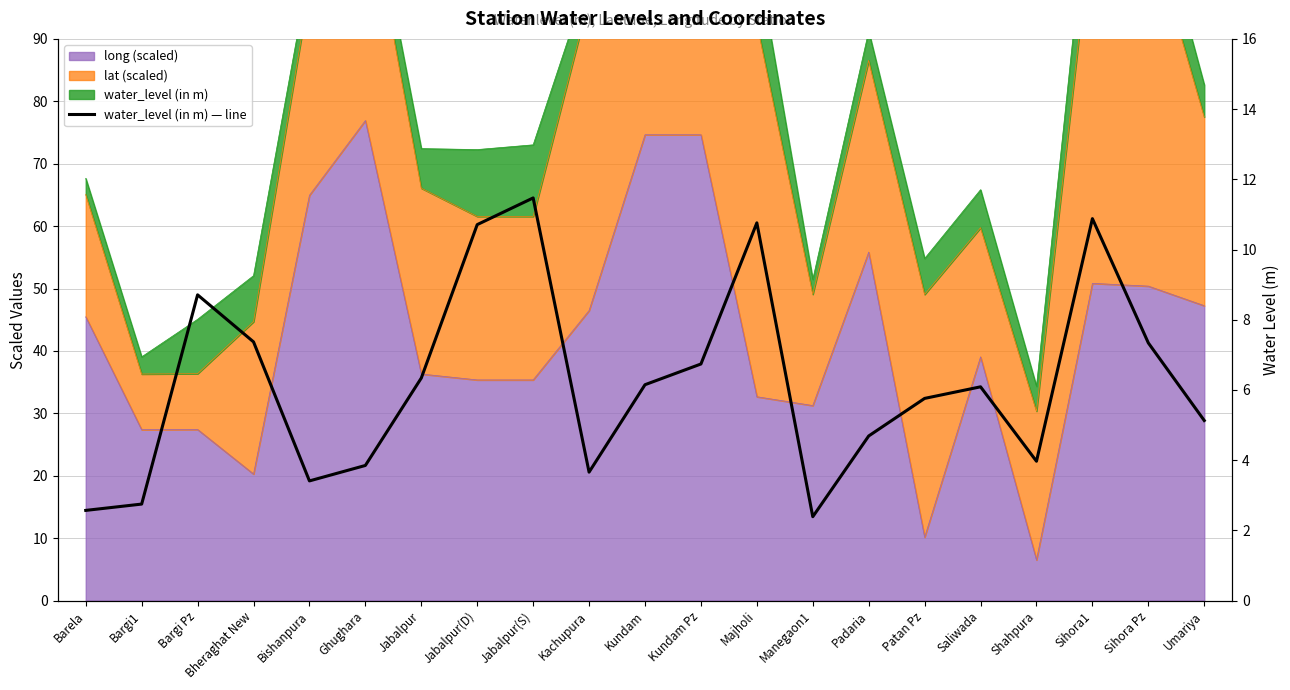

At which category does the data reach its first local valley?

Bishanpura